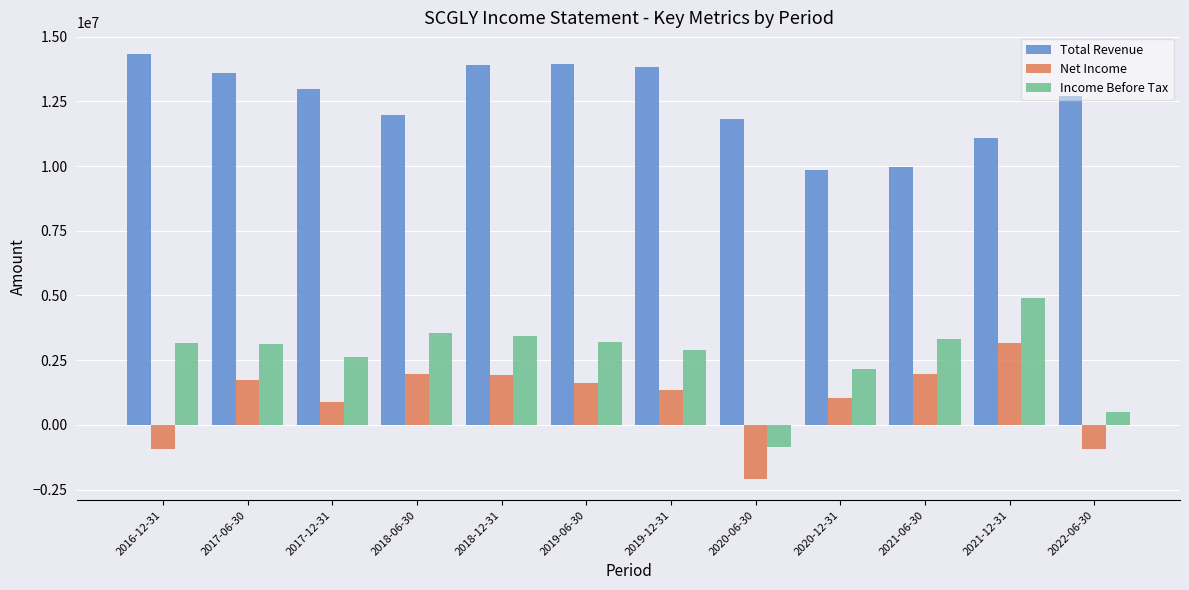

What is the approximate value of Income Before Tax at 2020-12-31, to the nearest 10?

2160400